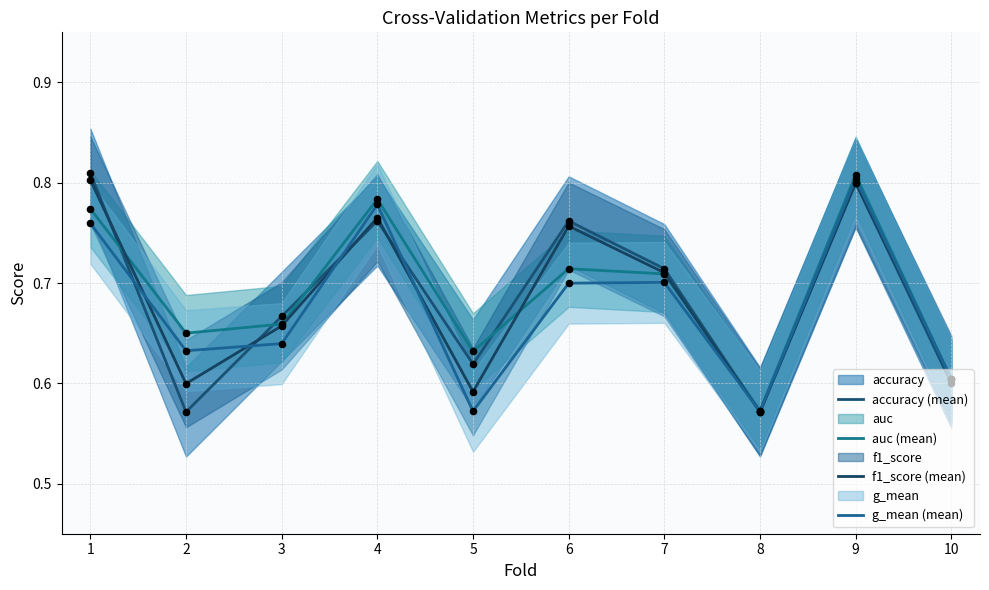

Which series has the largest total across all categories?

auc (mean)